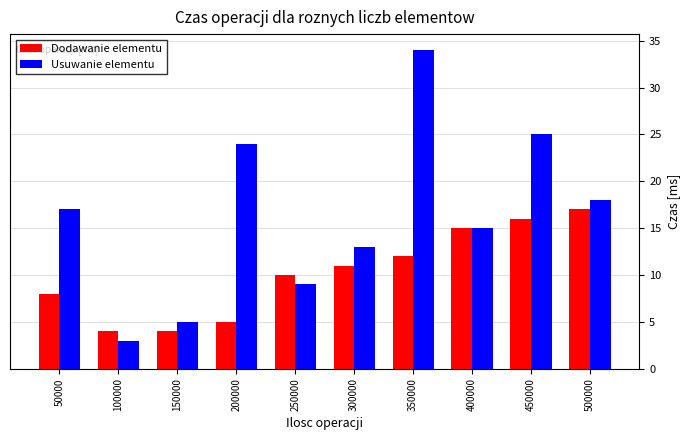

Reading left to right, list all the values displayed in this chart.

Dodawanie elementu: 8	4	4	5	10	11	12	15	16	17
Usuwanie elementu: 17	3	5	24	9	13	34	15	25	18